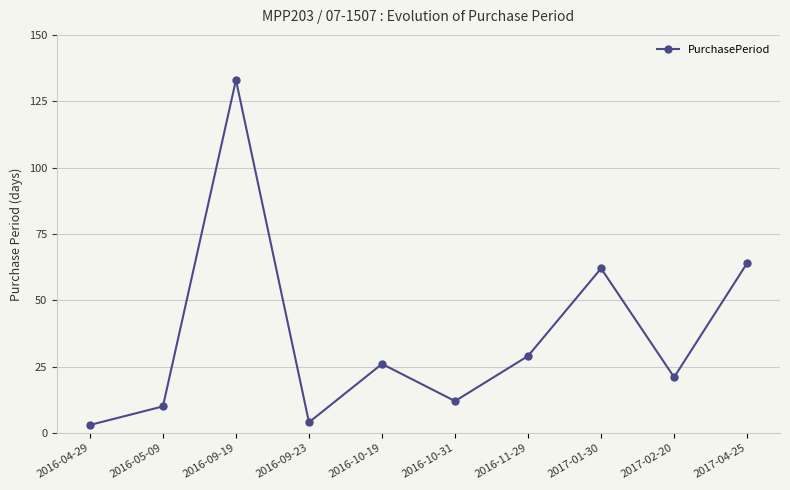

True or false: the data shows 87 at 2017-04-25.

False